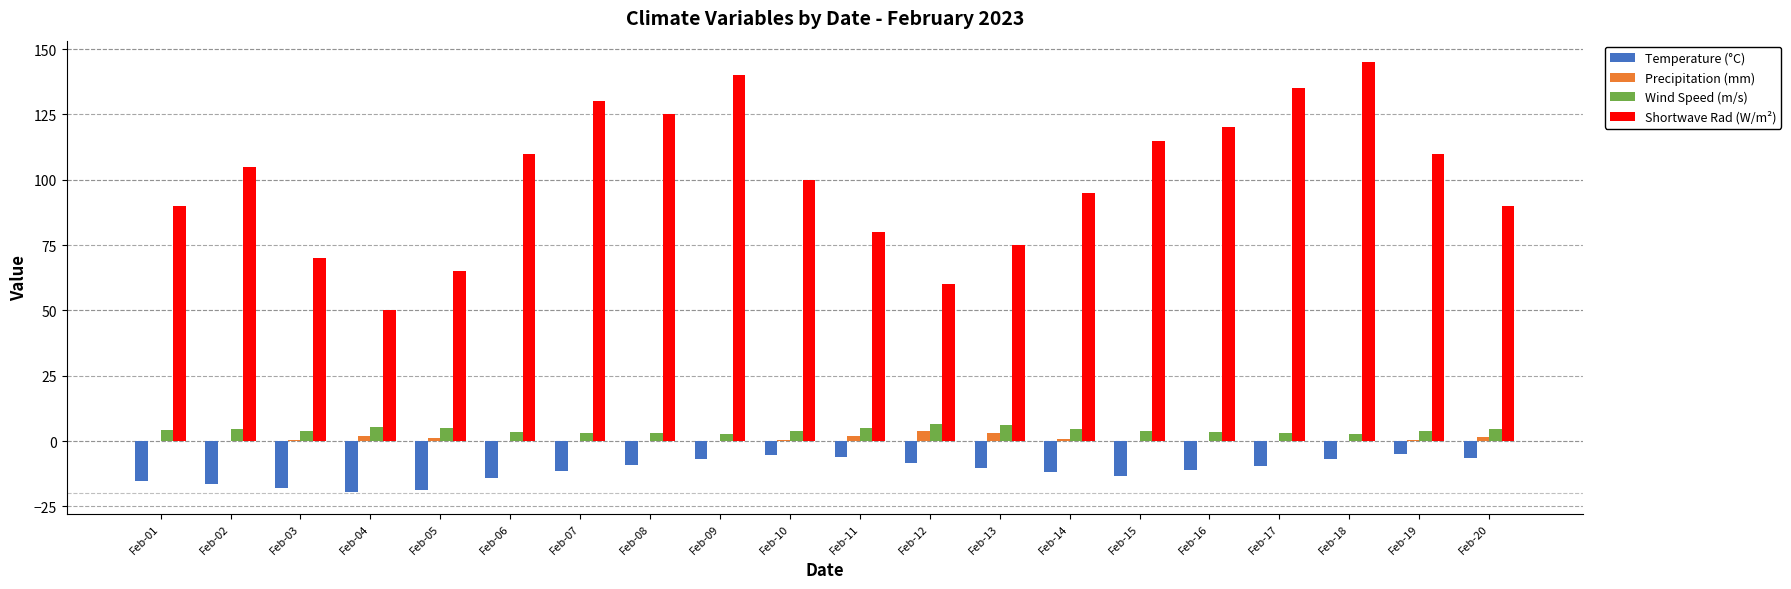

How many distinct data groups are displayed?

4